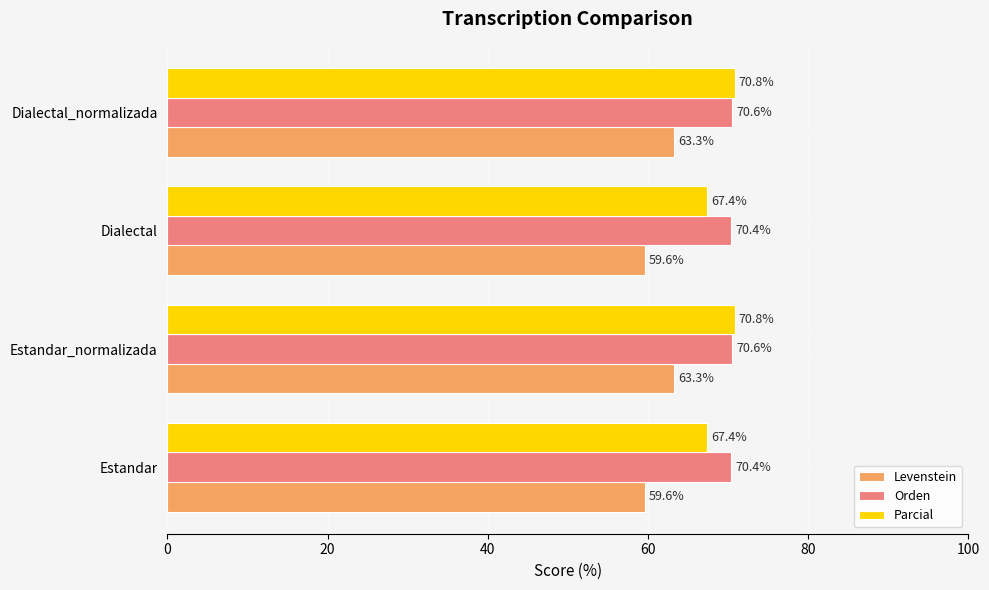

What is the minimum value shown in the chart?

59.6